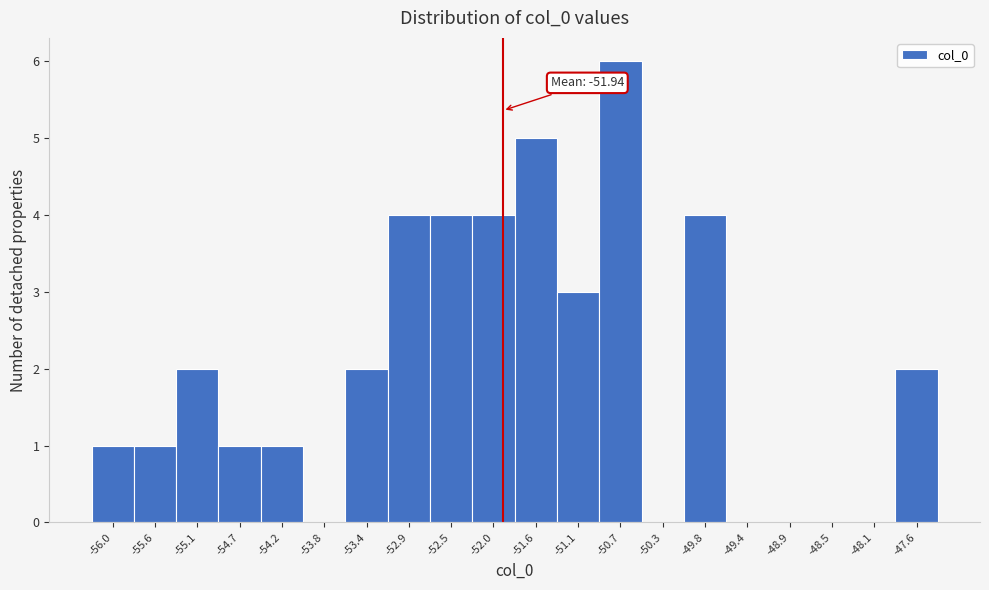

Over which range of the x-axis is the bar tallest?

-50.95 to -50.50